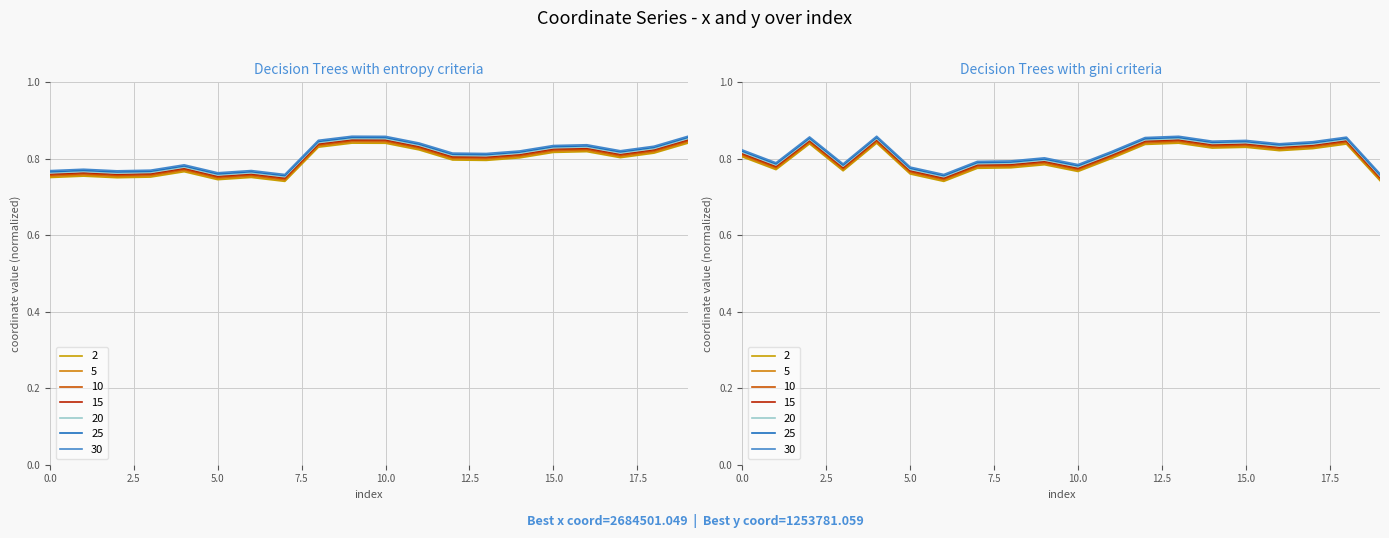

What is the spread (max minus min) of values at 10?

0.1